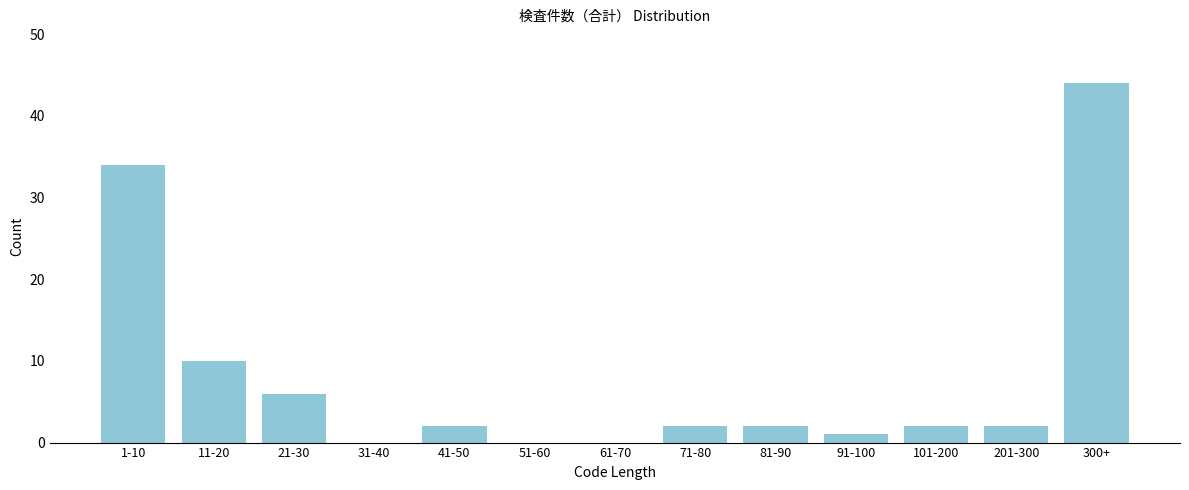

Reading left to right, extract all data points from this chart.

1-10=34	11-20=10	21-30=6	31-40=0	41-50=2	51-60=0	61-70=0	71-80=2	81-90=2	91-100=1	101-200=2	201-300=2	300+=44